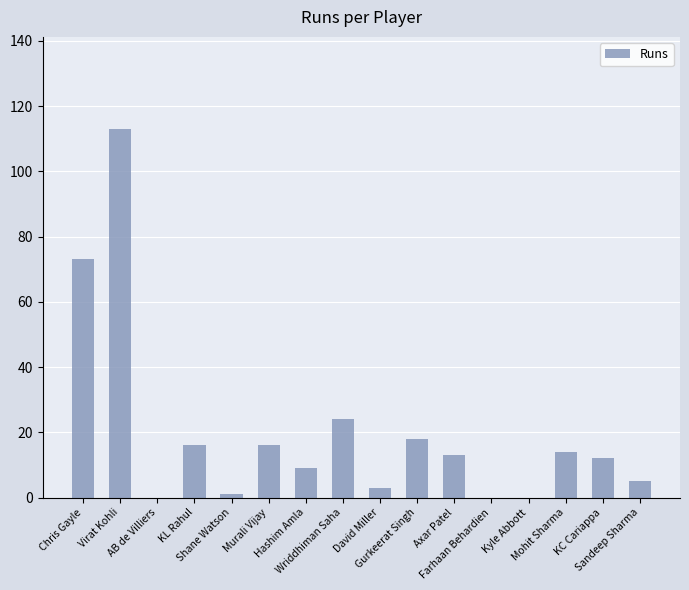

What is the greatest value displayed?

113